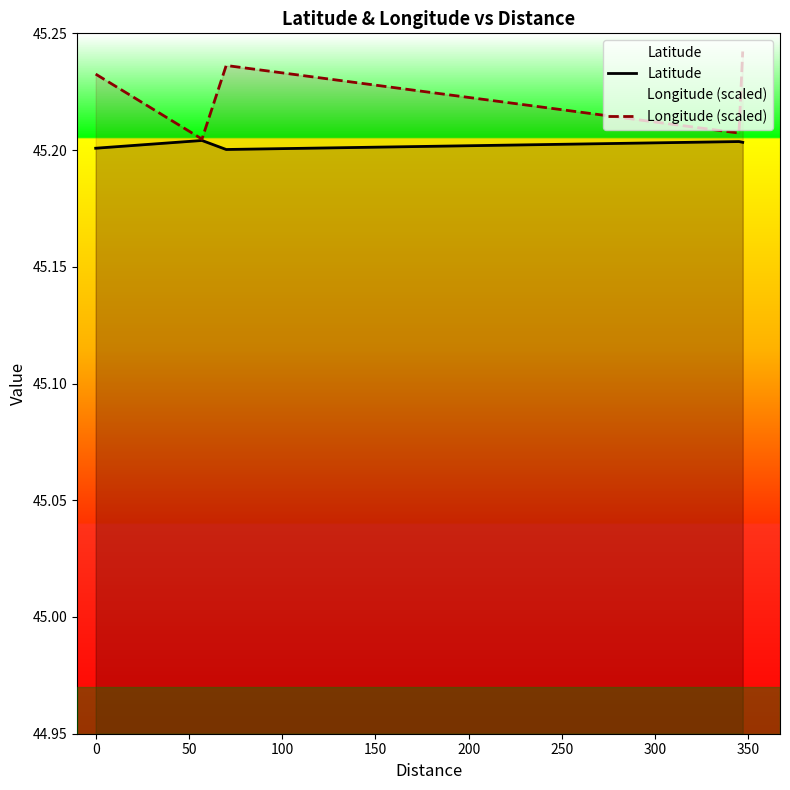

How many lines are shown in the chart?

2